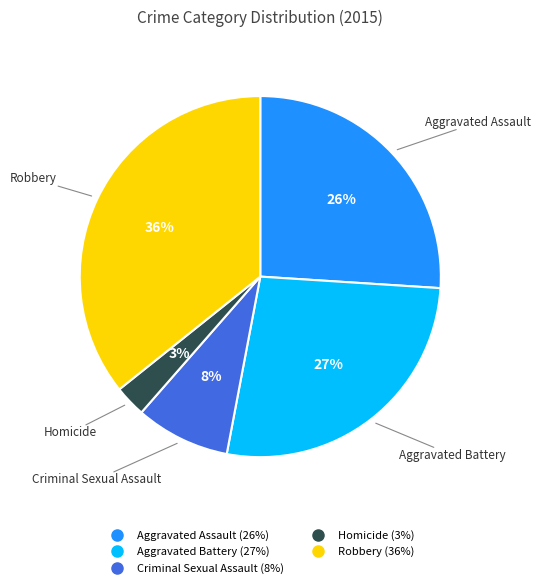

Is there a majority slice in this chart?

No